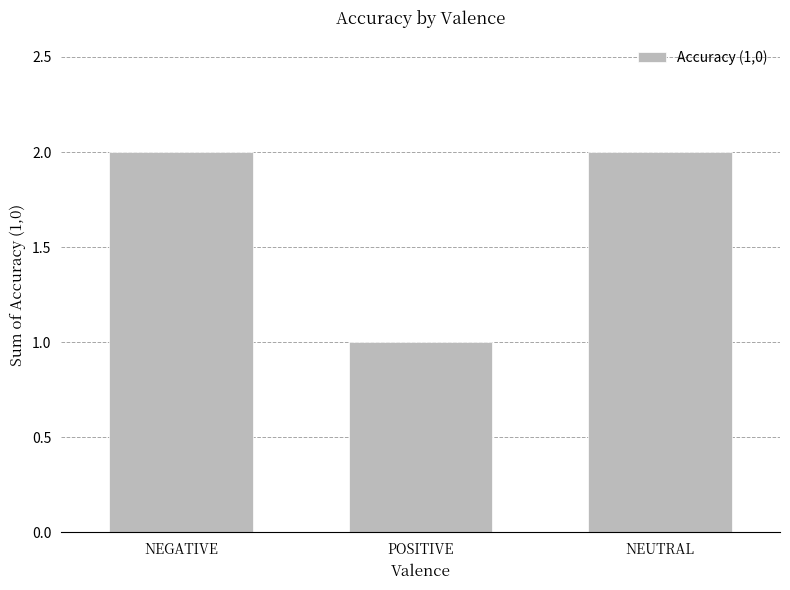

Between NEGATIVE and POSITIVE, which is larger?

NEGATIVE